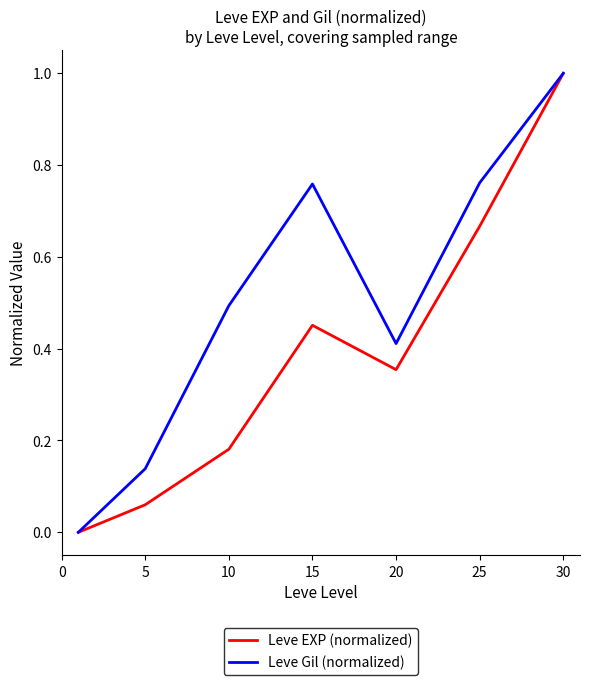

What is the maximum value shown in the chart?

1.0